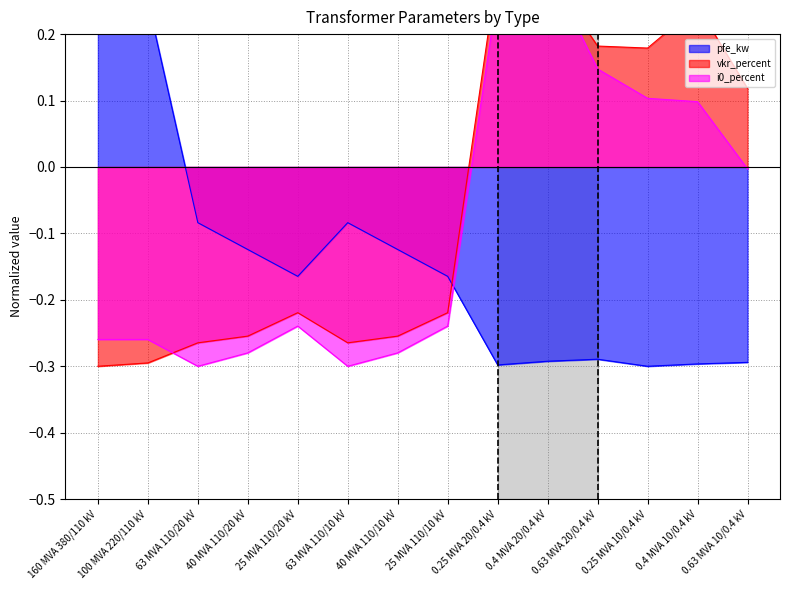

What value does the vkr_percent series have at 0.4 MVA 10/0.4 kV?

0.2